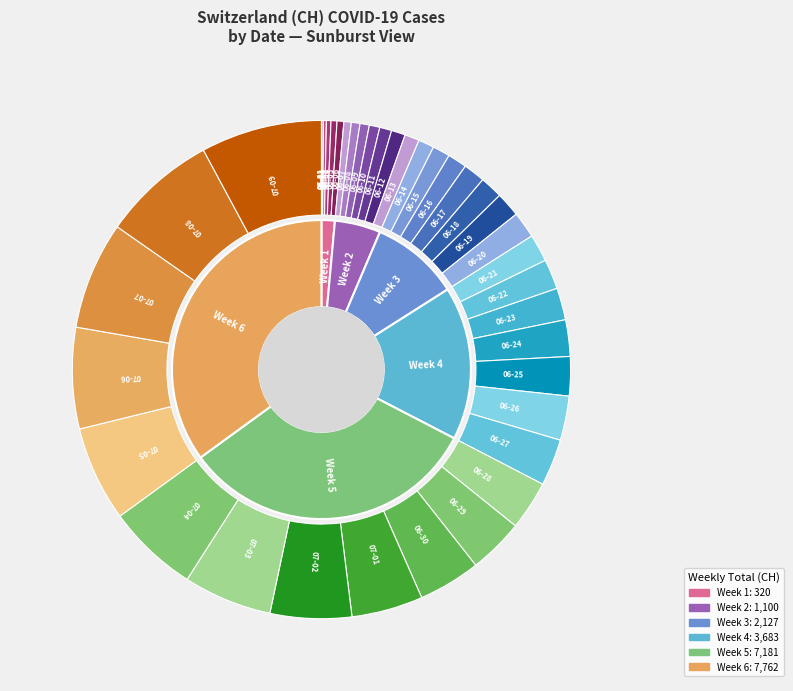

To the nearest percent, what is the average slice percentage?

2%